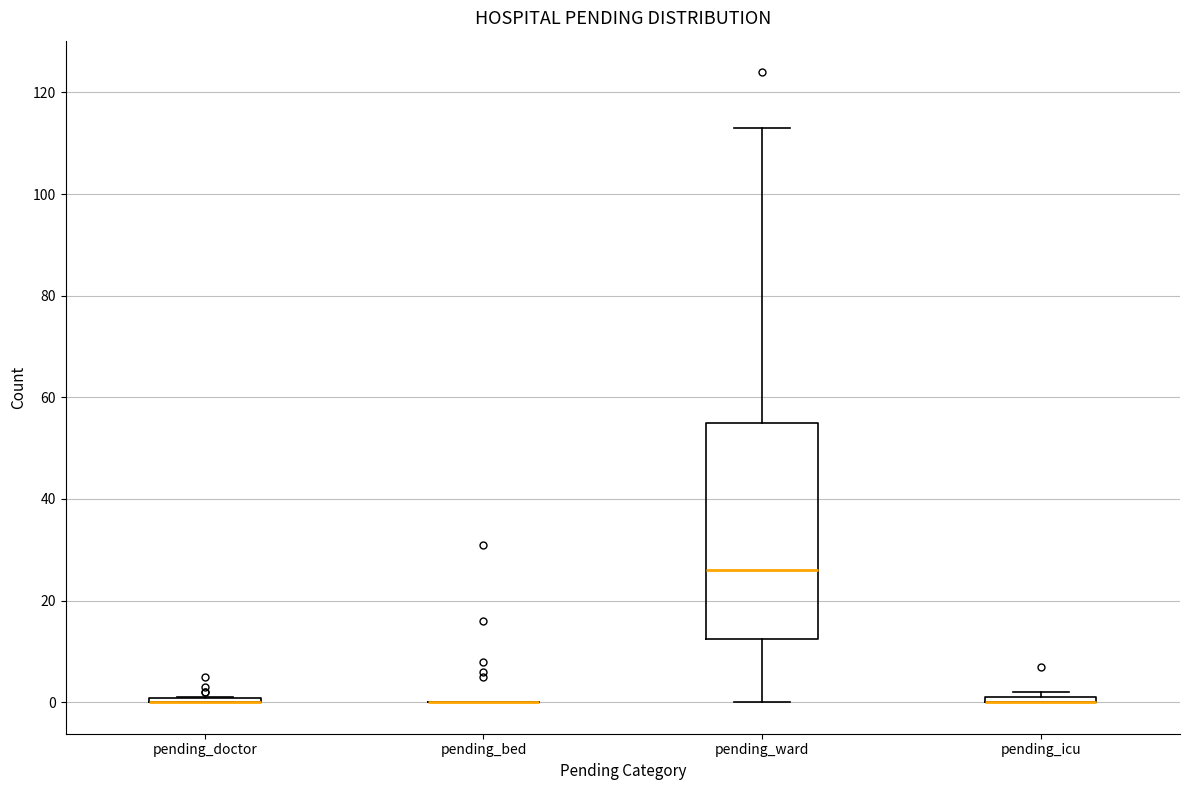

Which box is the tallest, from its lower edge to its upper edge?

pending_ward